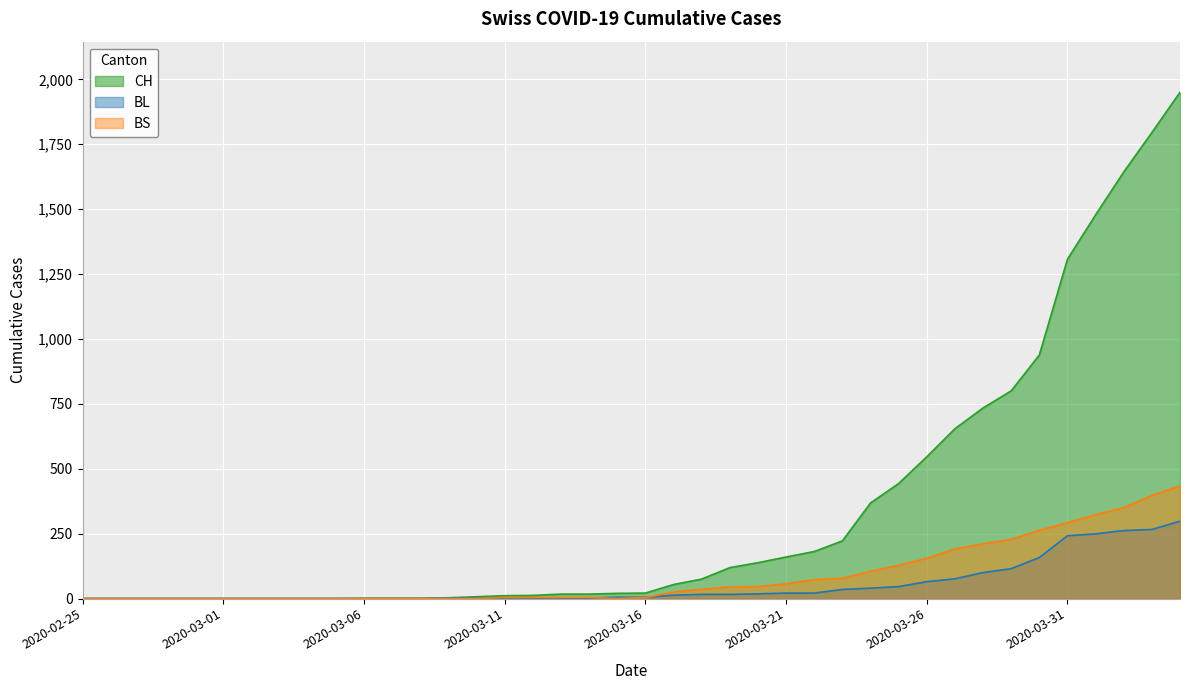

Does the chart display data point markers on the line(s)?

No